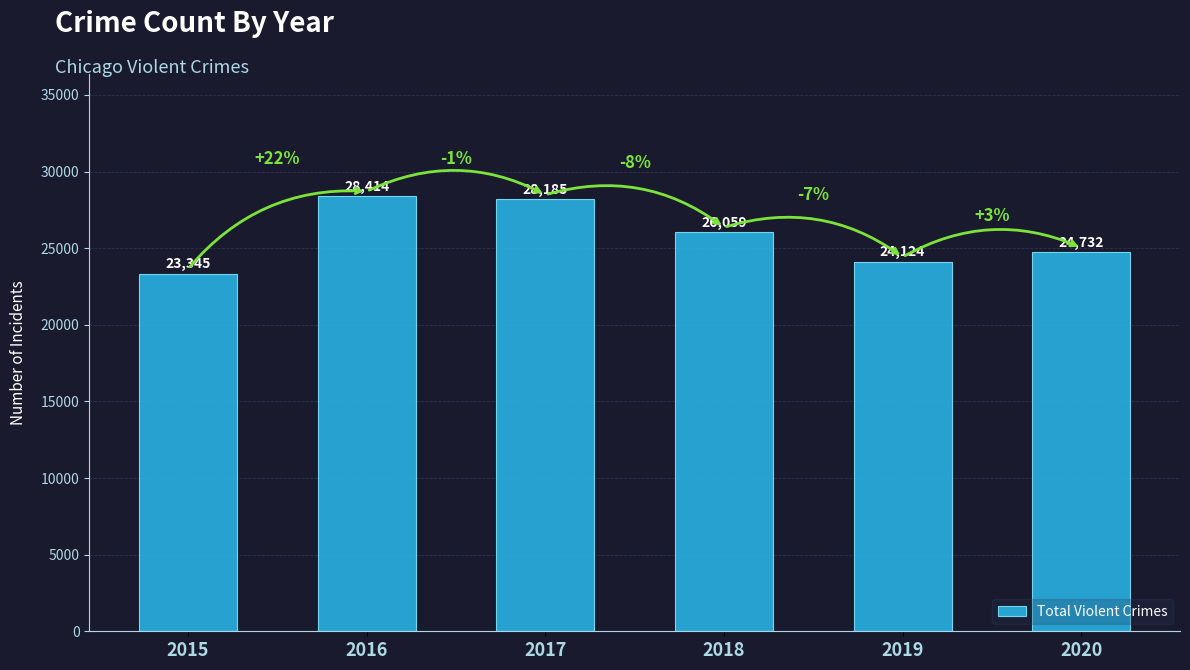

Is it true that the value at 2016 is 28414?

True